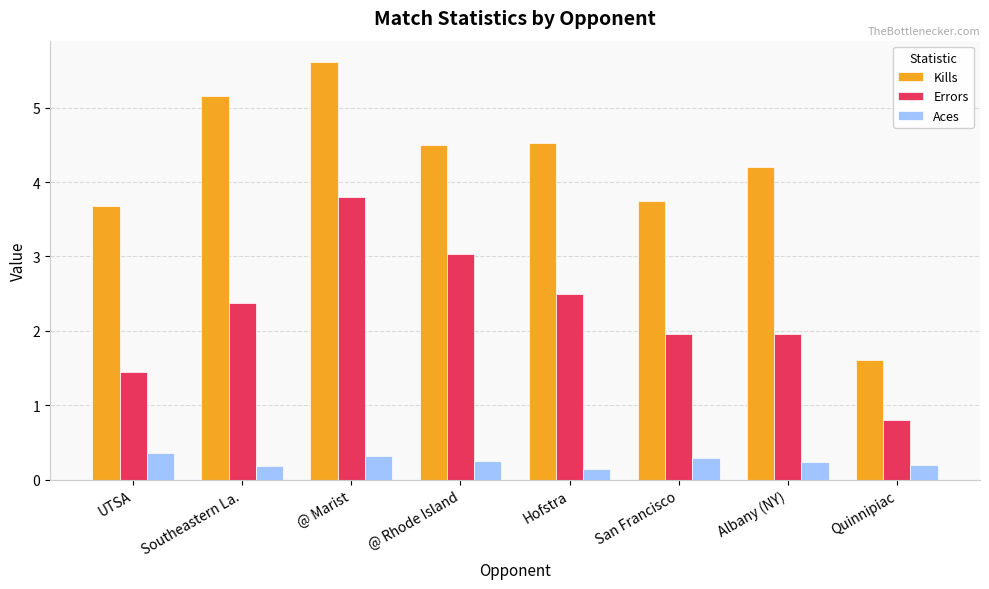

What value does the Errors series have at Quinnipiac?

0.8